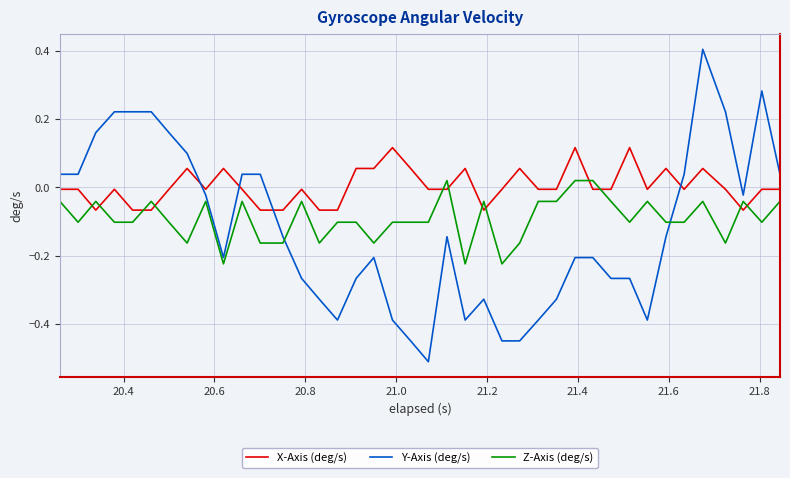

What is the greatest value displayed?

0.4